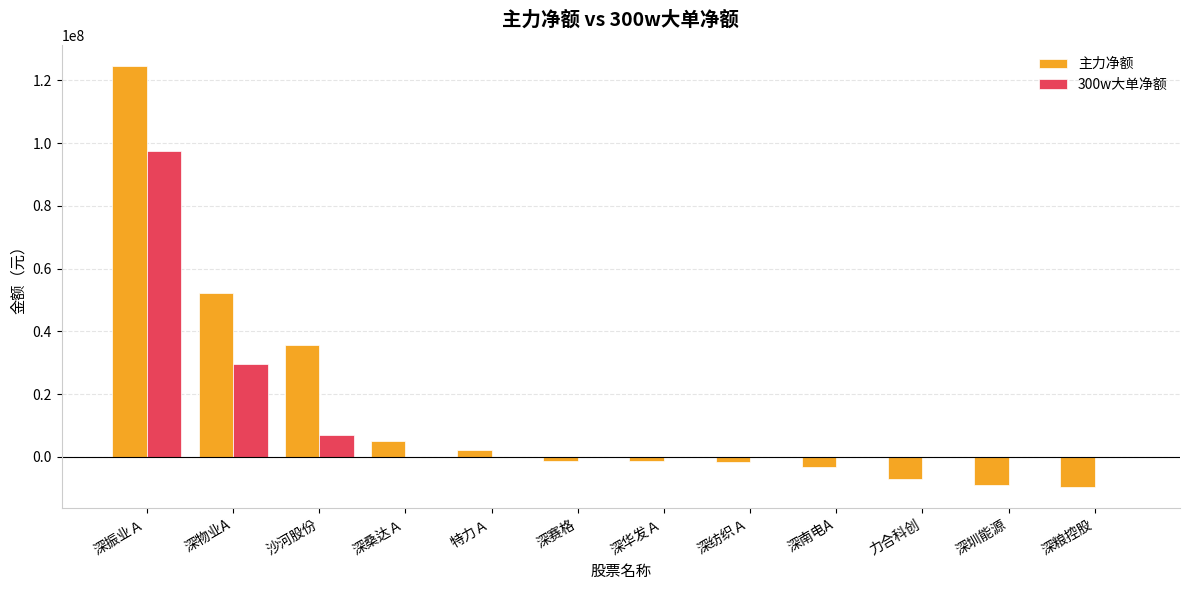

Between 沙河股份 and 深纺织Ａ, which series saw the biggest shift?

主力净额